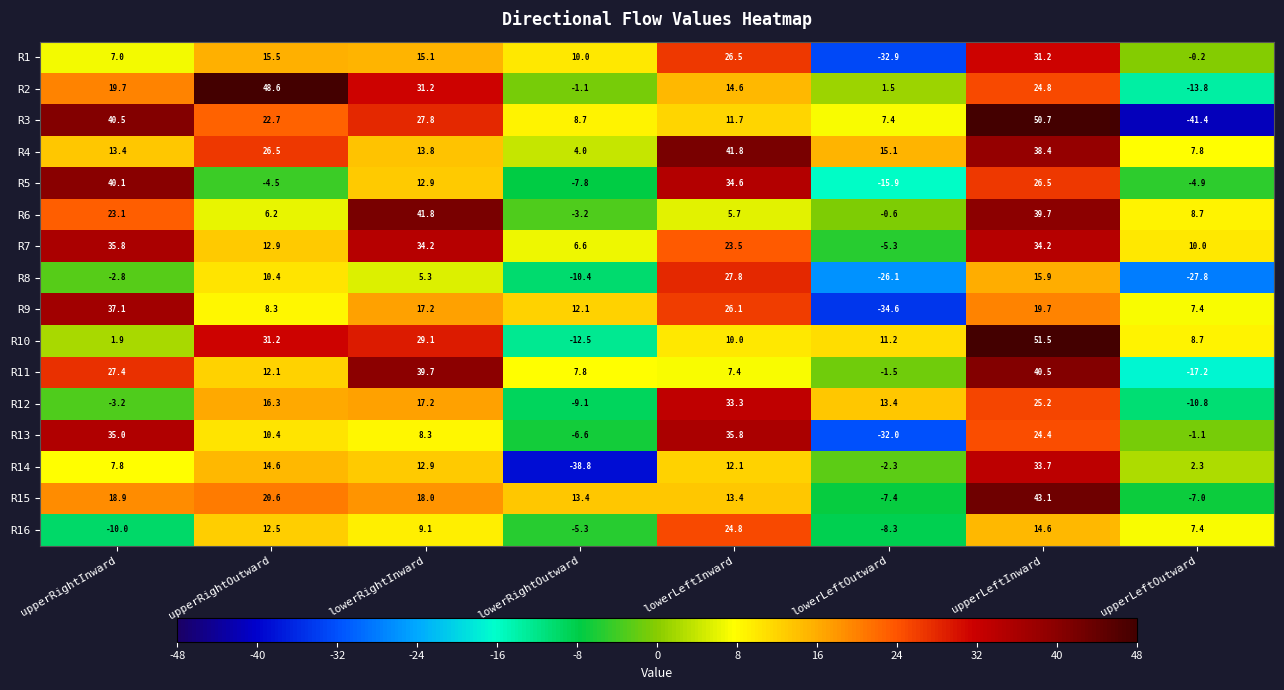

Rank the series at lowerLeftOutward from lowest to highest value.

R9, R1, R13, R8, R5, R16, R15, R7, R14, R11, R6, R2, R3, R10, R12, R4